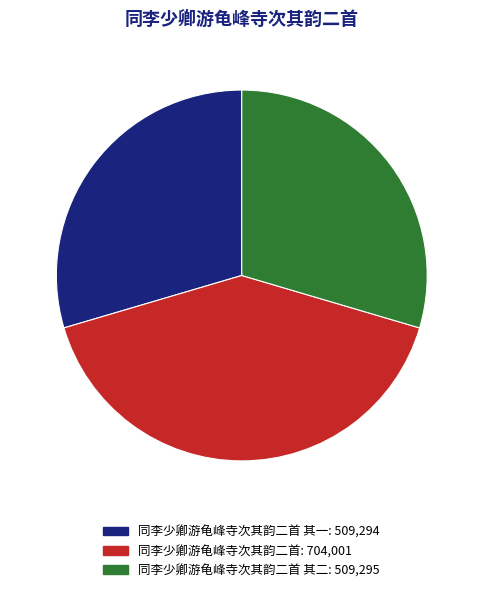

How many slices are in this pie chart?

3